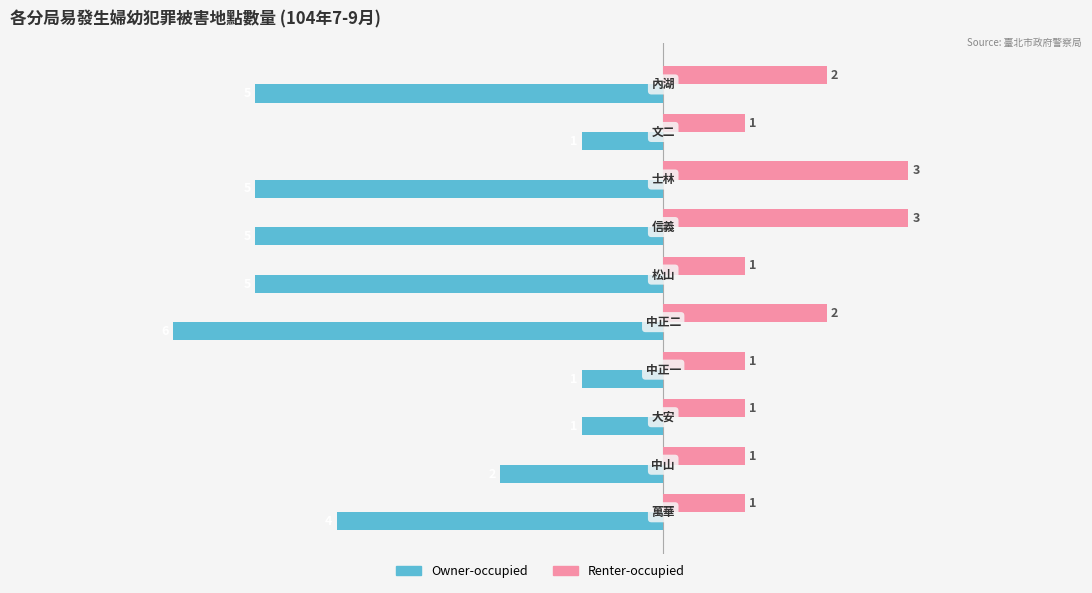

List the series in order of their peak value, highest first.

Renter-occupied, Owner-occupied